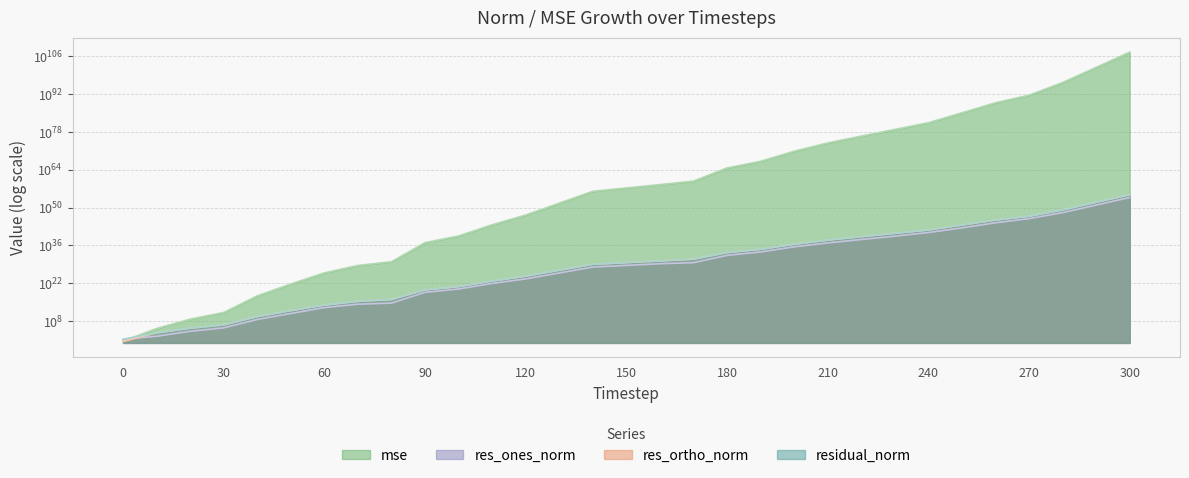

What is the spread (max minus min) of values at 220?

1586517011787332227544177935045290360832.0